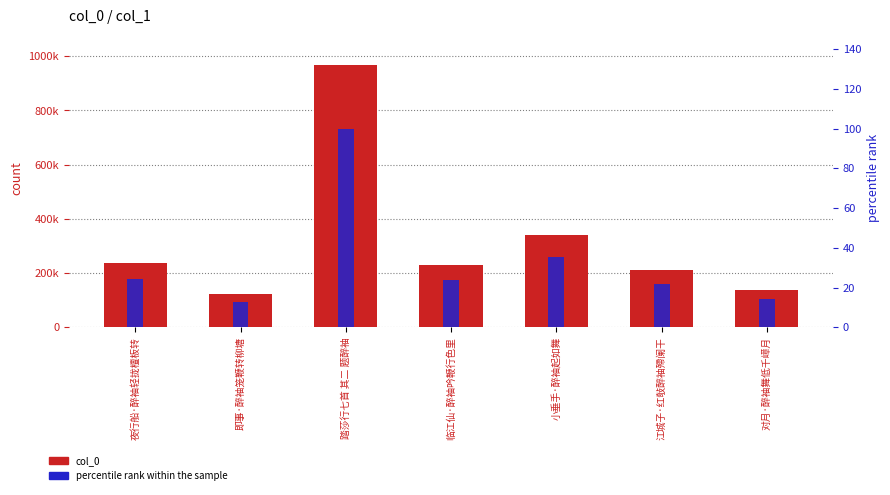

Is it true that col_0 equals 78864.6 at 临江仙·醉袖吟鞭行色里?

False